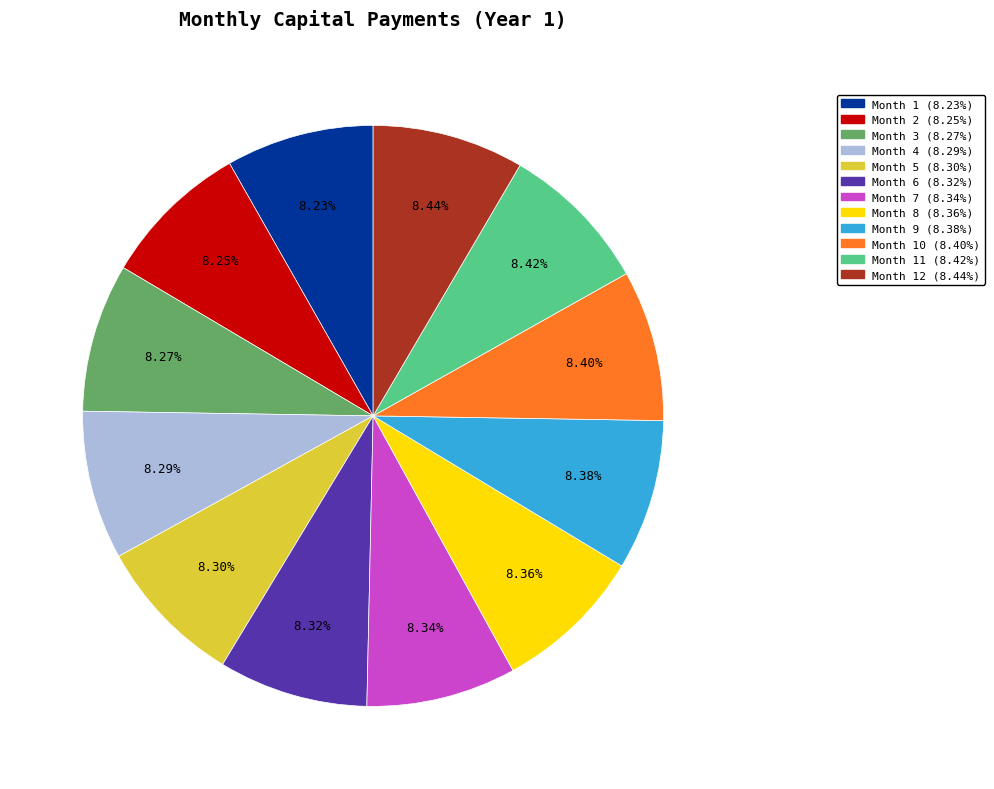

Does any single category account for the majority?

No